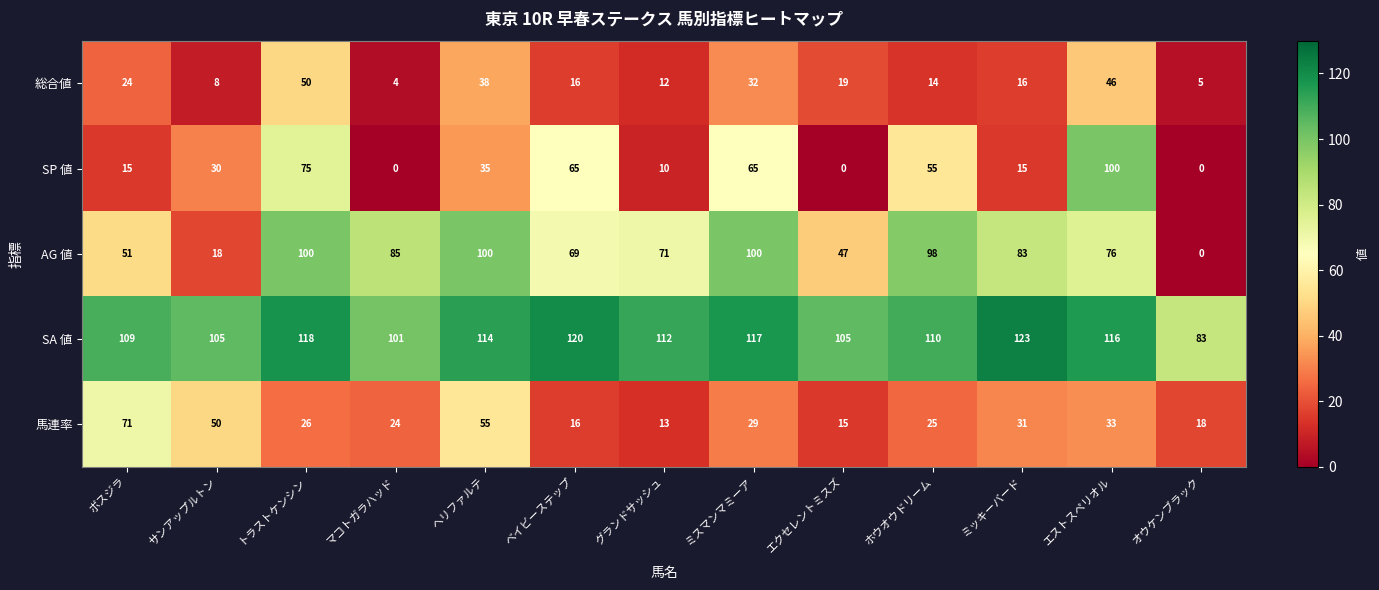

Rank the categories by 馬連率 value from highest to lowest.

ボスジラ, ヘリファルテ, サンアップルトン, エストスペリオル, ミッキーバード, ミスマンマミーア, トラストケンシン, ホウオウドリーム, マコトガラハッド, オウケンブラック, ベイビーステップ, エクセレントミスズ, グランドサッシュ